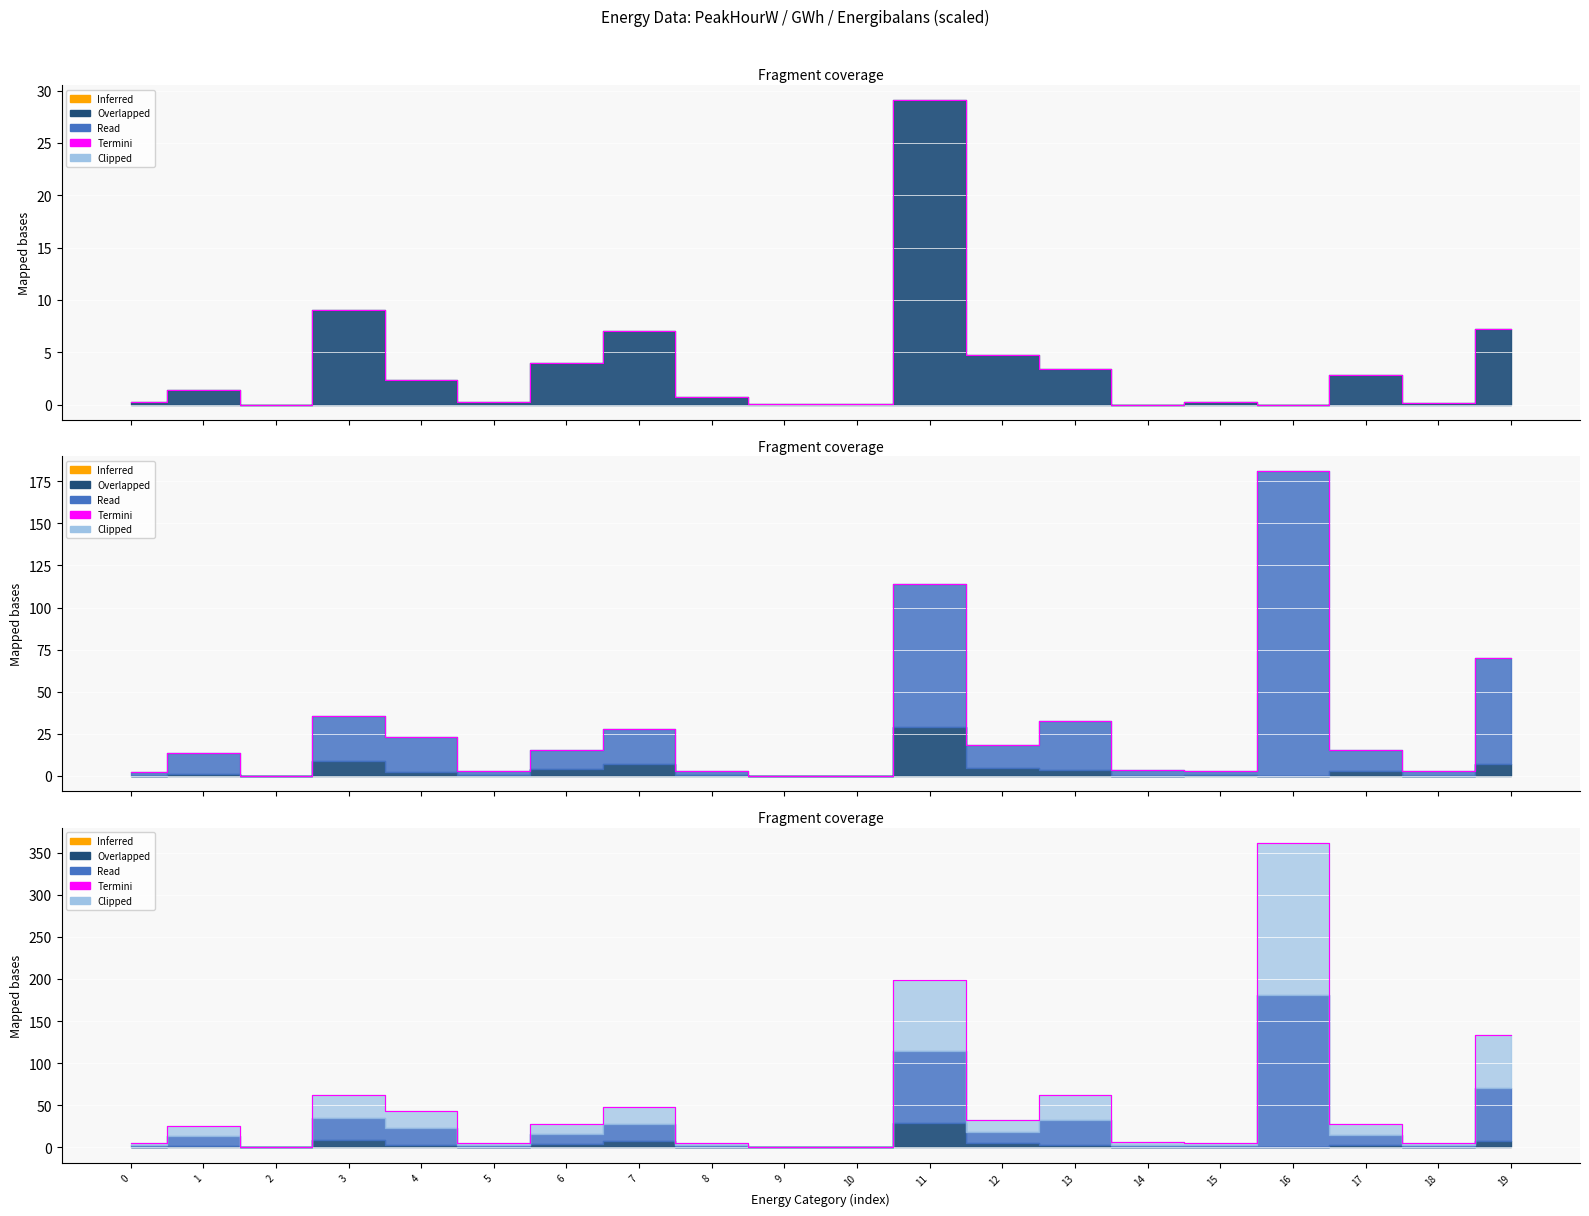

The chart shows a value of 5.3 at 18. True or false?

True